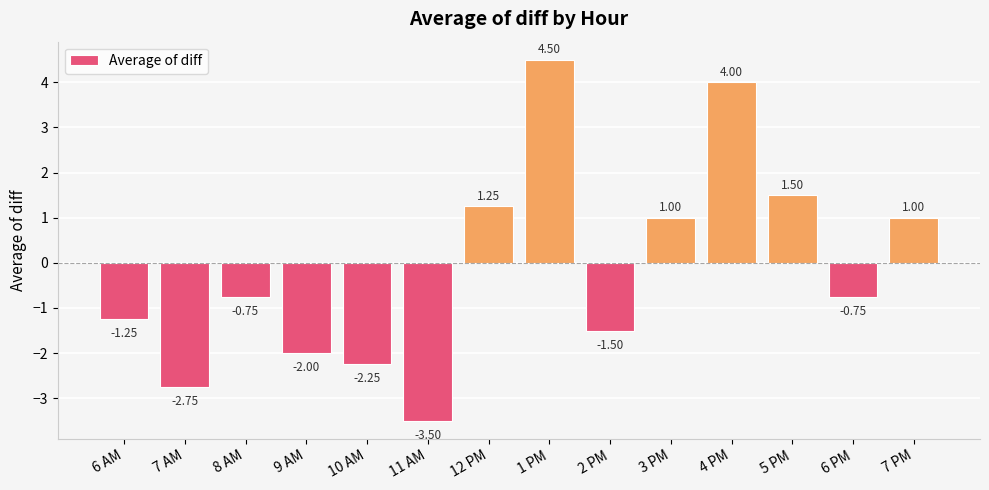

What is the change in value from 10 AM to 12 PM?

+3.5